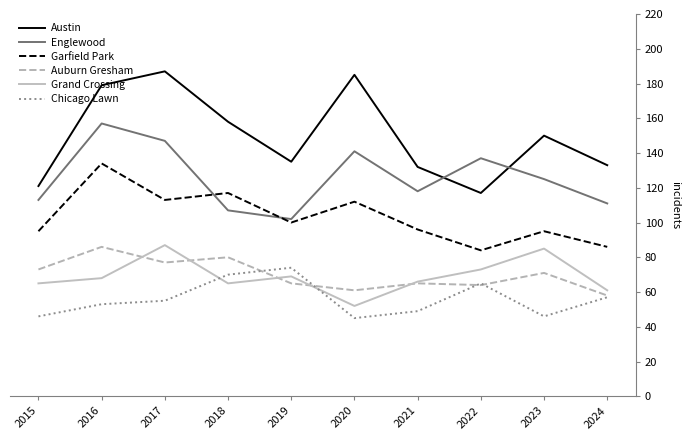

True or false: Grand Crossing has a value of 112 at 2019.

False